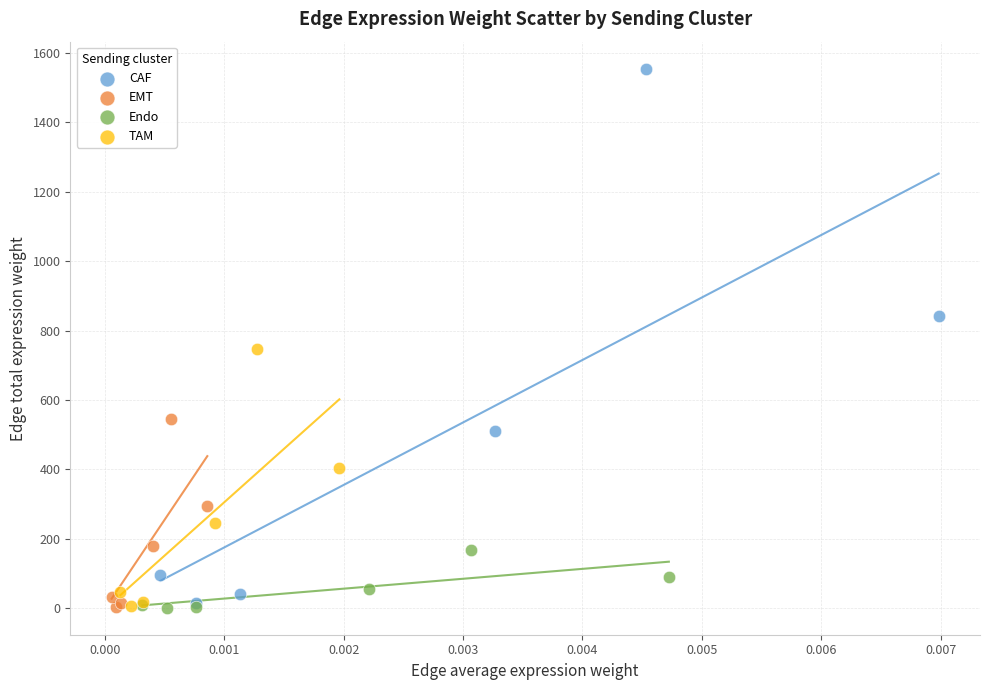

Which series has the largest Y range (max minus min)?

CAF